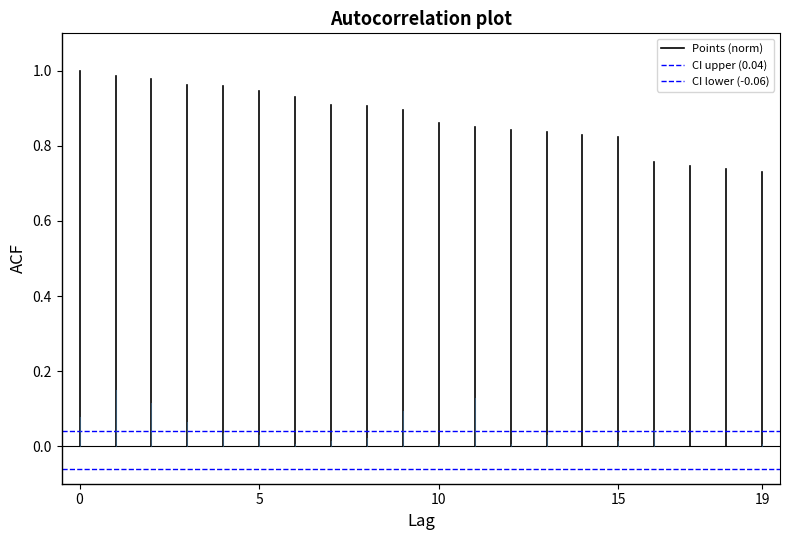

Which series has the widest spread of values?

Points (norm)